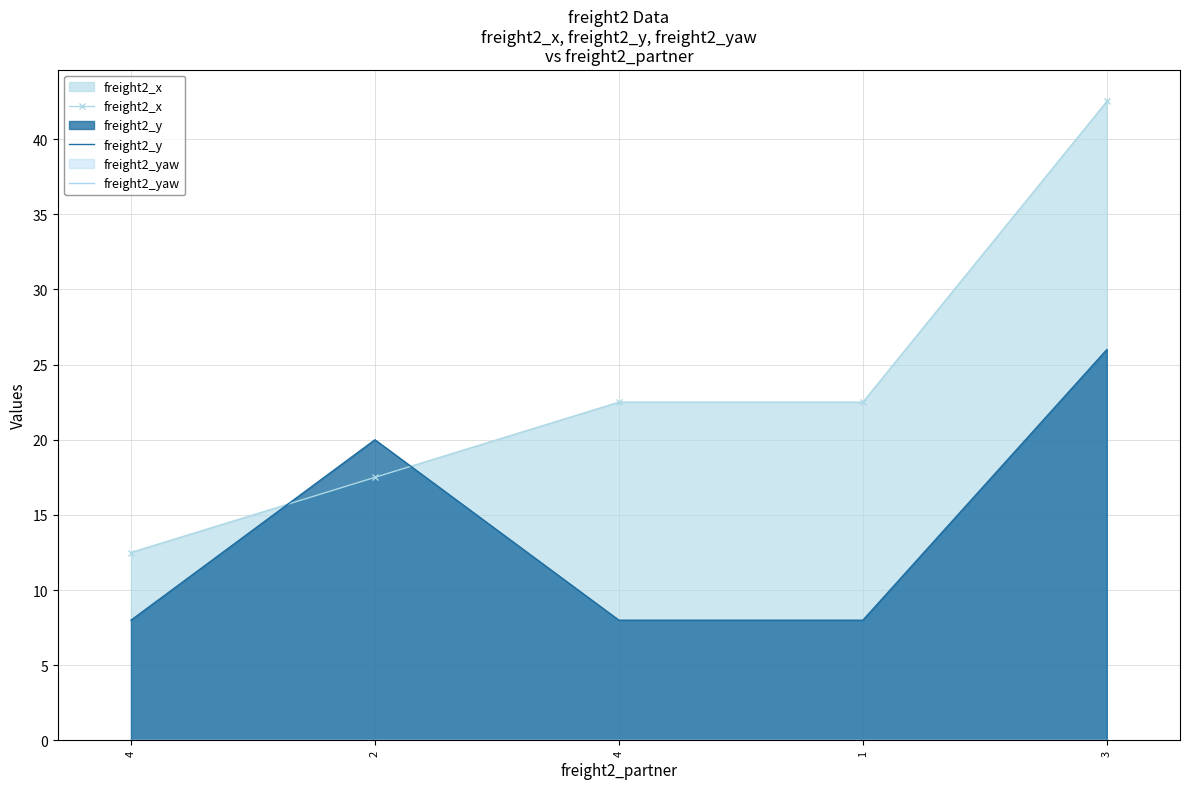

True or false: freight2_yaw and freight2_y intersect in this chart.

False